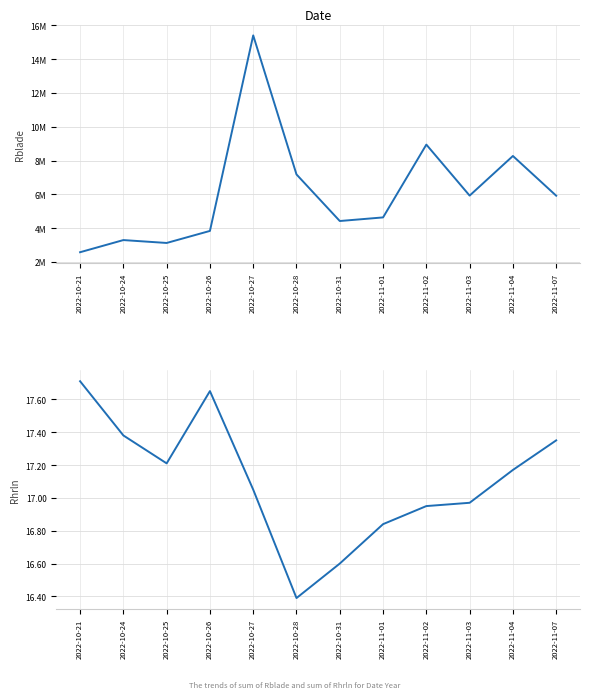

What is the value of the volume point at the 5th from the left?

15406.0